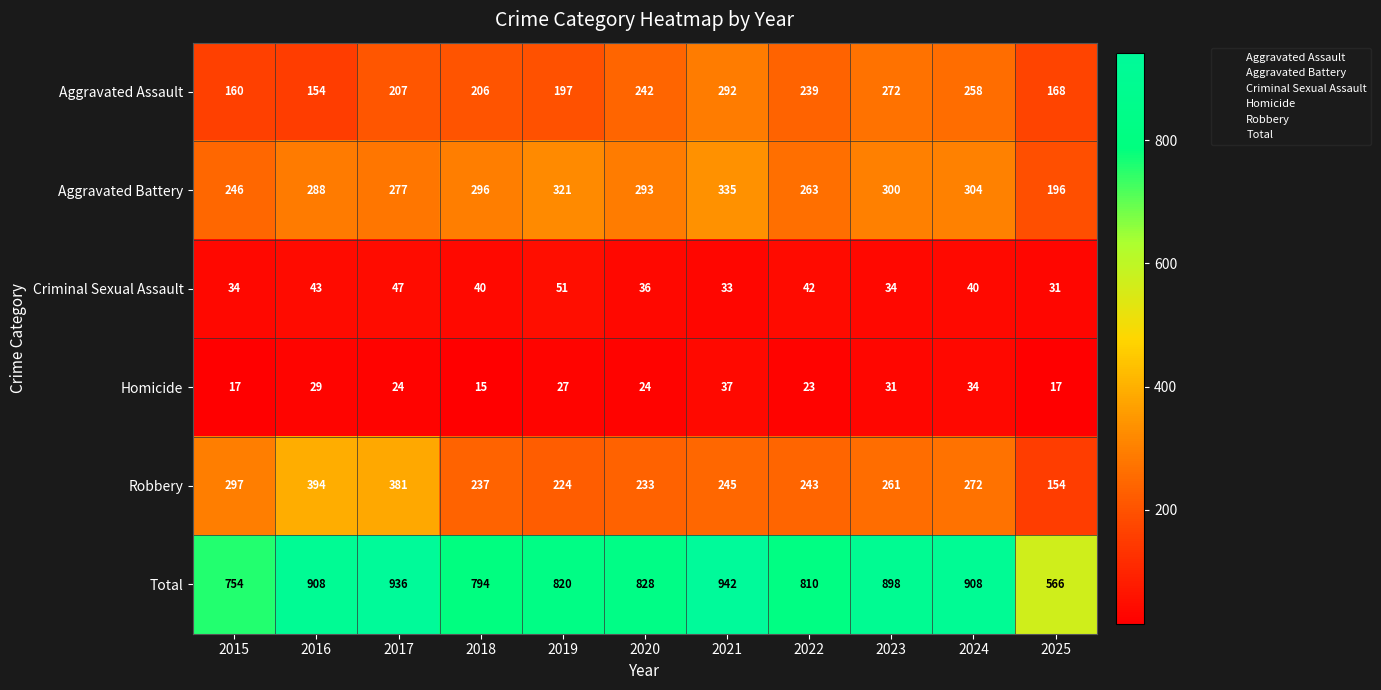

At 2020, list the series in order from largest to smallest.

Total, Aggravated Battery, Aggravated Assault, Robbery, Criminal Sexual Assault, Homicide